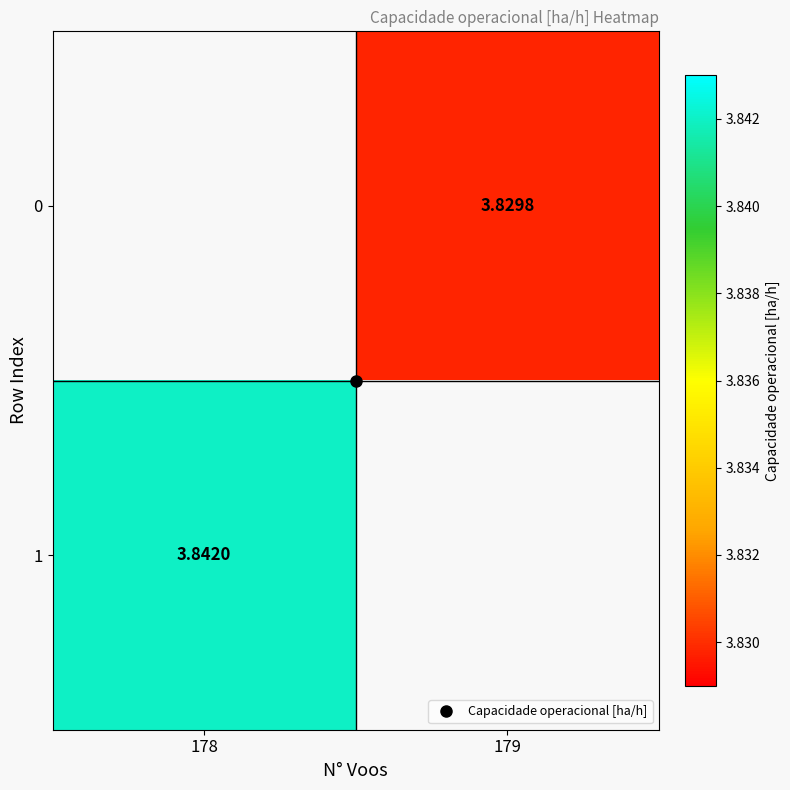

How many values in 1 are above zero?

1